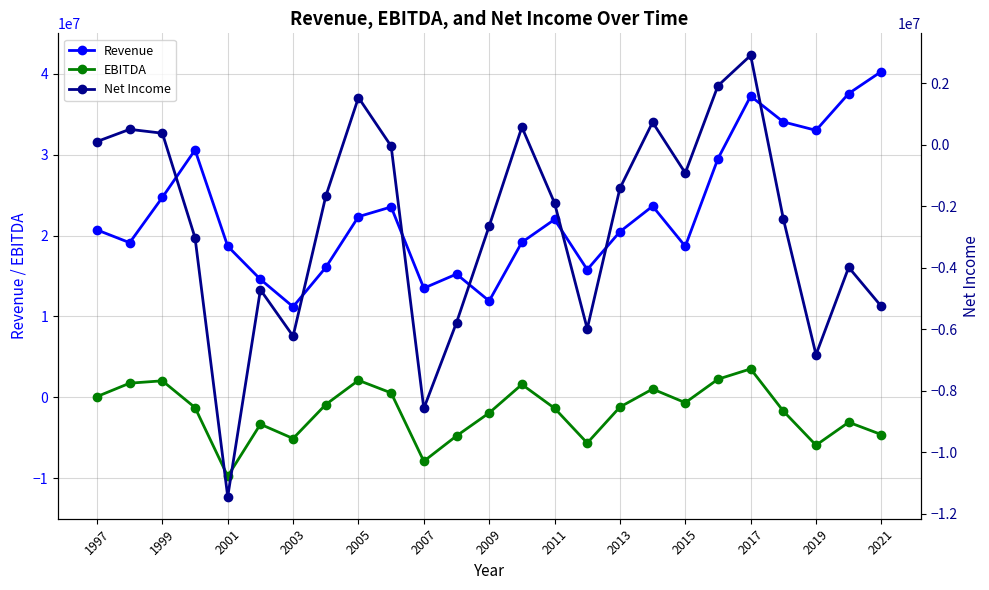

How many data points does each series have?

25